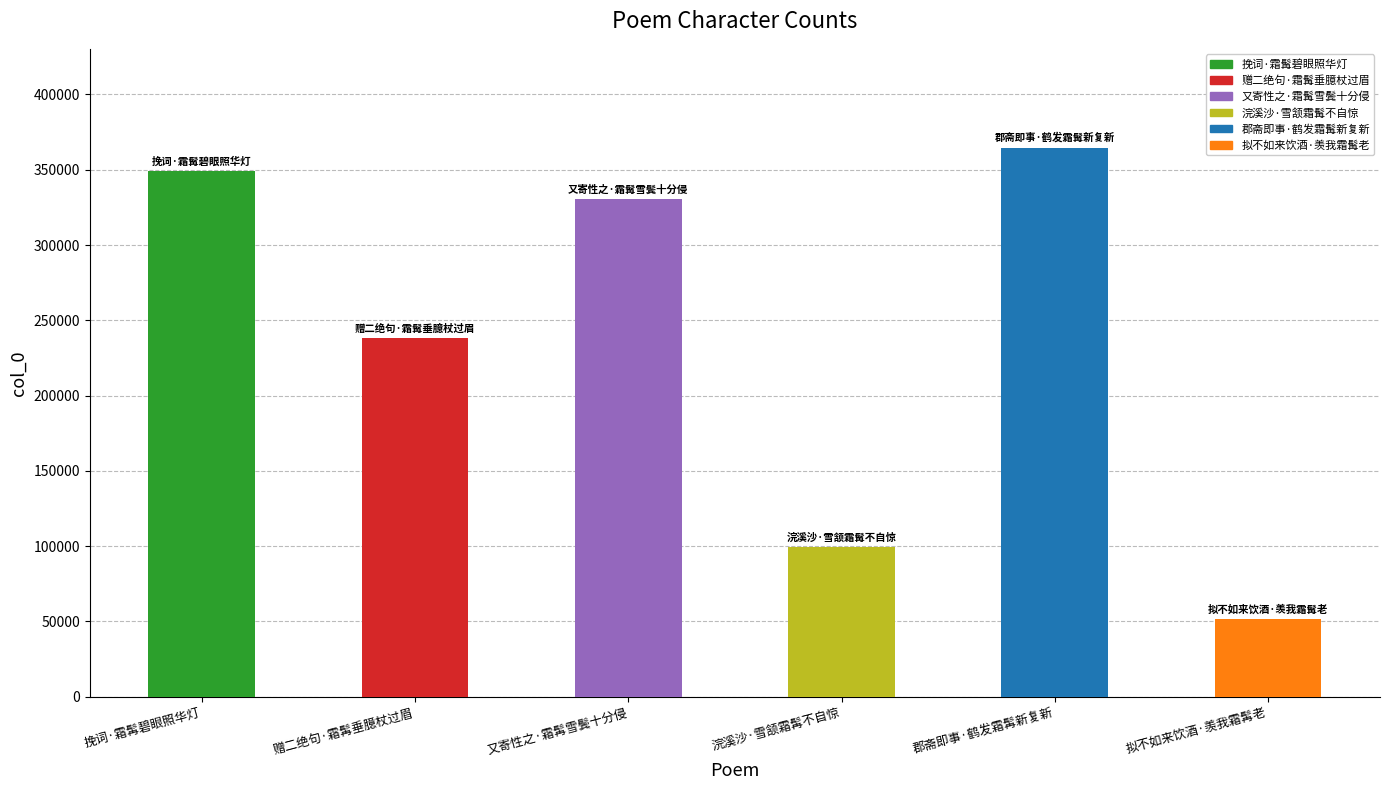

Where is the data nearest to the value 208017?

赠二绝句·霜髯垂臆杖过眉